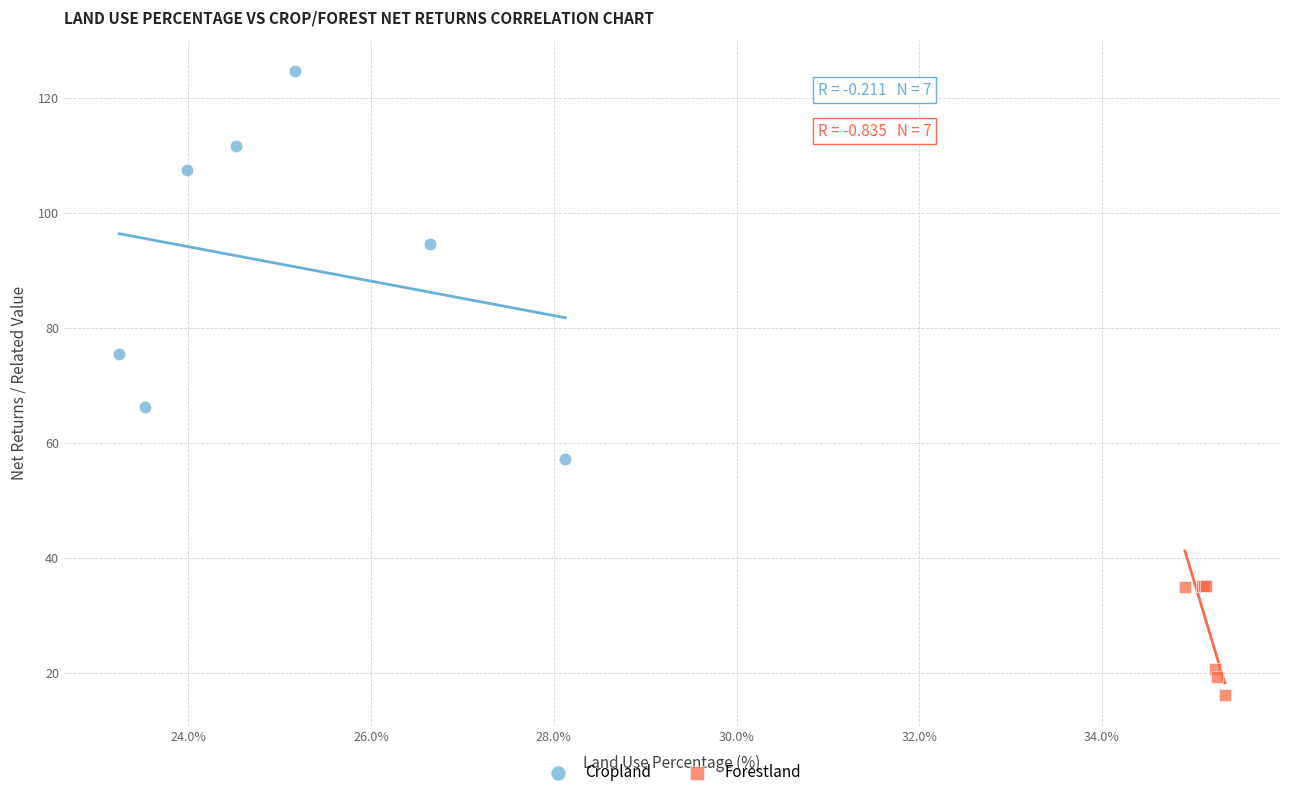

Which series has the widest spread of Y values?

Cropland